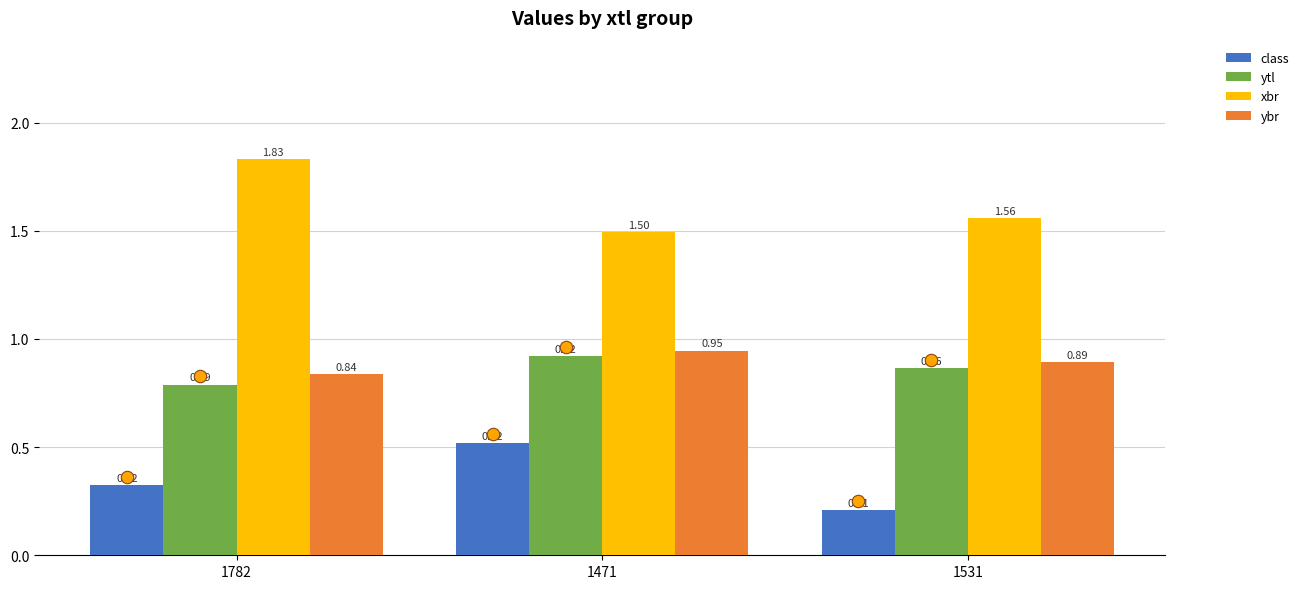

Which series has the largest Y range (max minus min)?

xbr